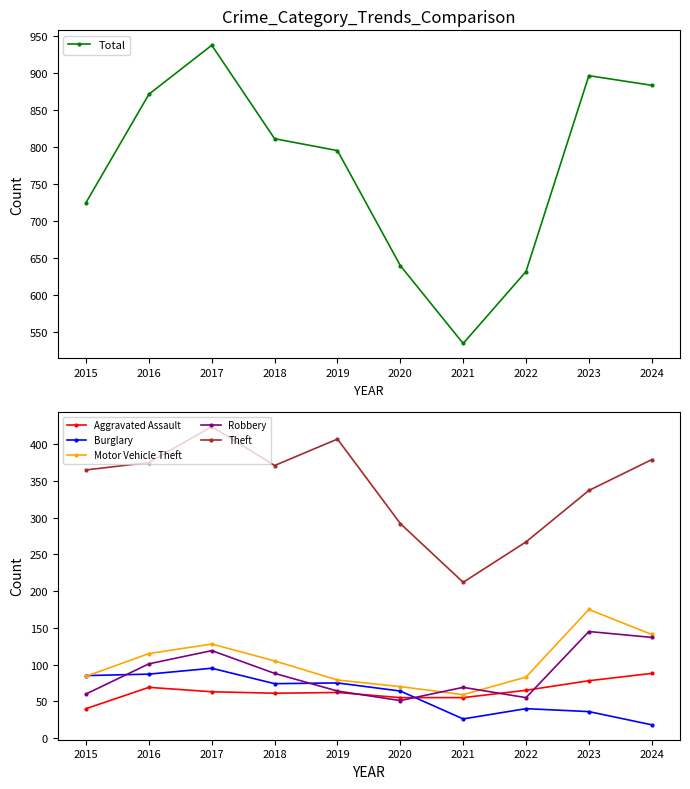

True or false: Total and Robbery cross at least once.

False